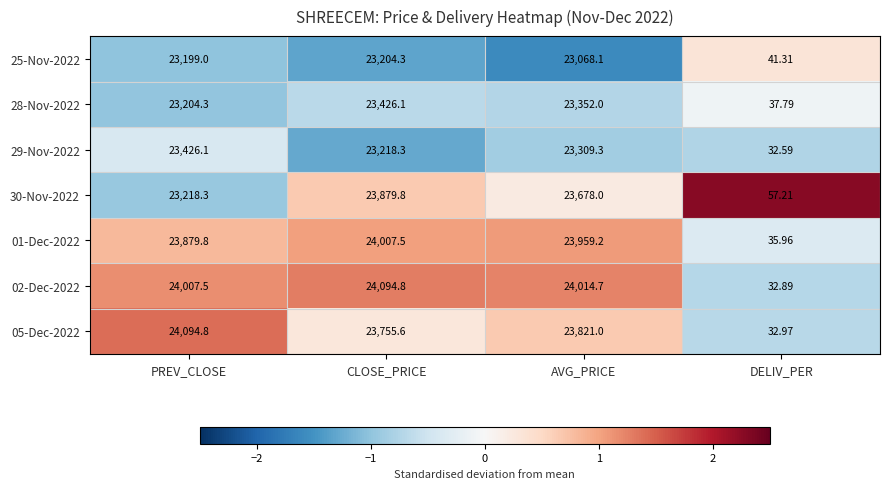

How many distinct data groups are displayed?

7